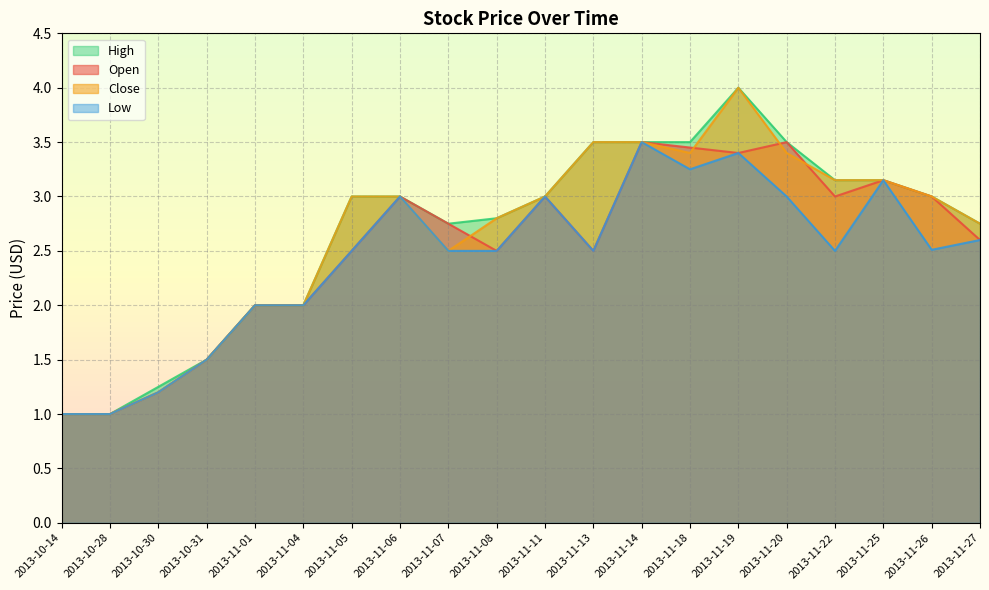

How many series are shown in this chart?

4